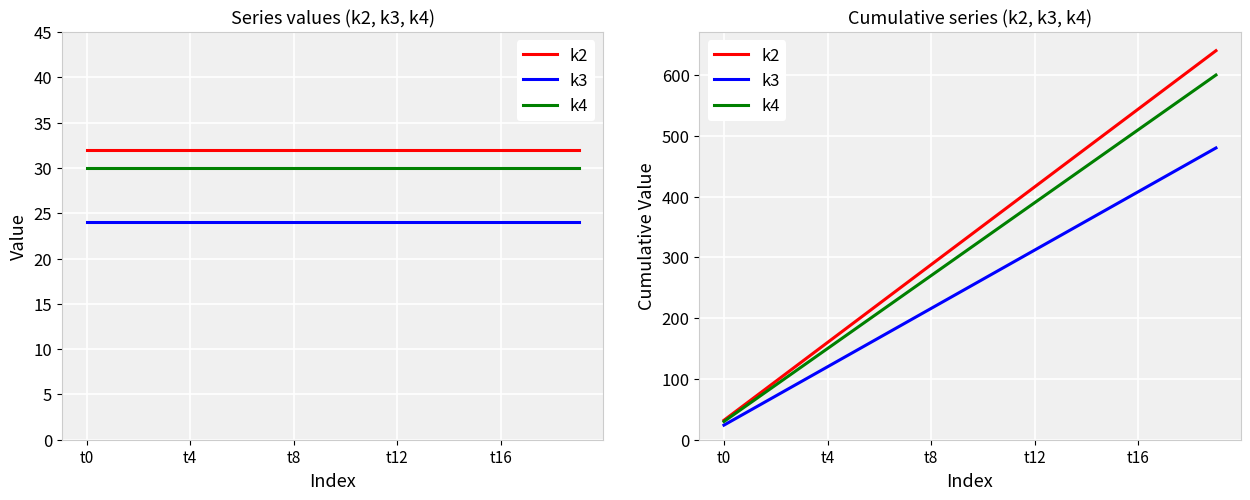

True or false: k2 has more than 2 points higher than both neighbors.

False